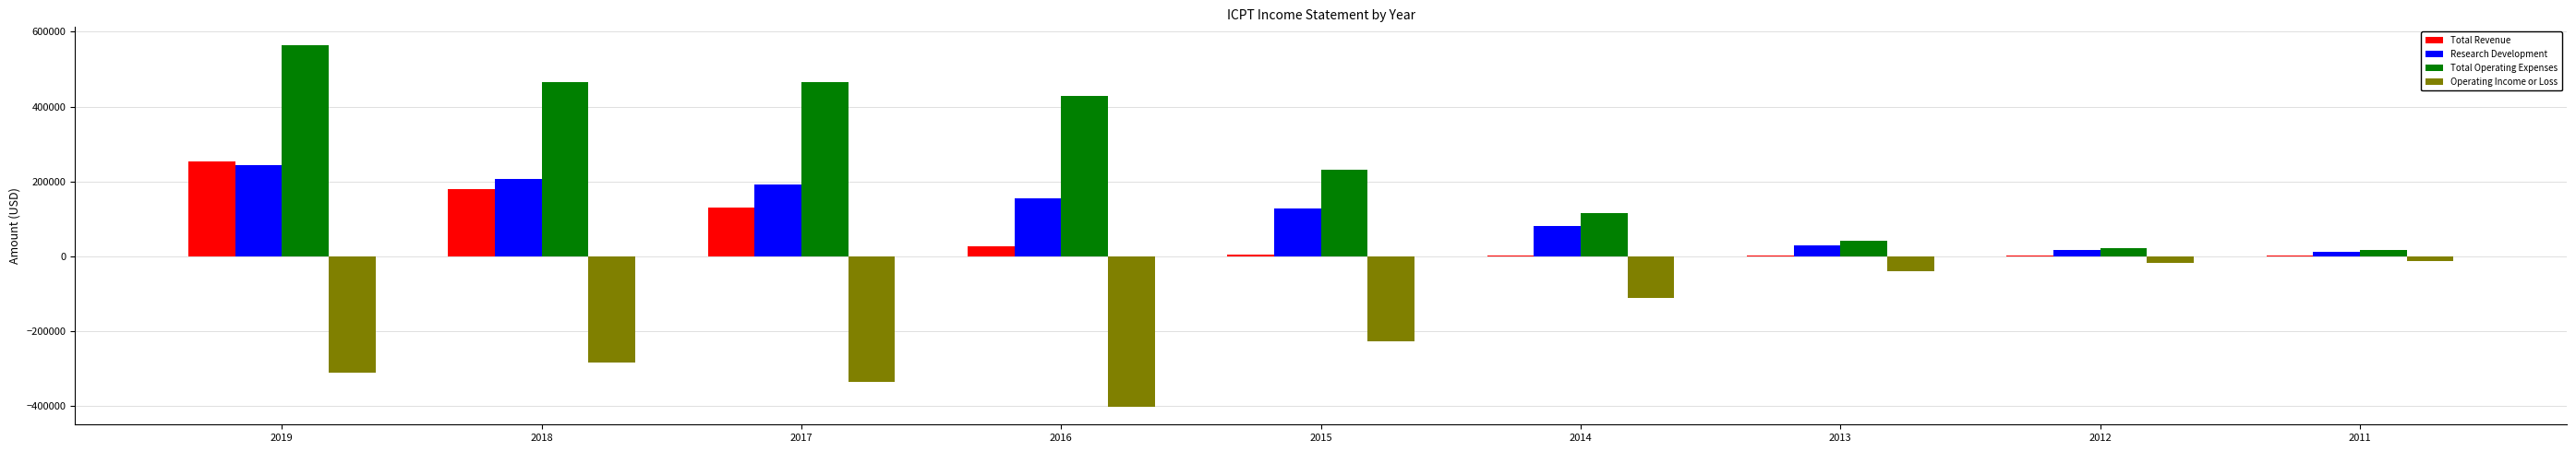

What is the total value across all series at 2017?

453500